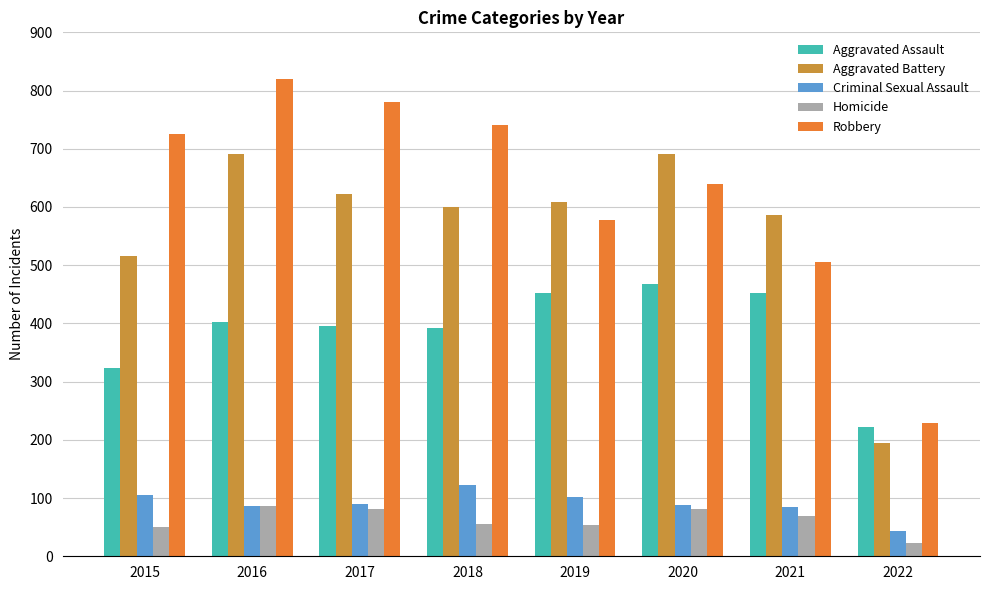

Rank the series at 2018 from highest to lowest value.

Robbery, Aggravated Battery, Aggravated Assault, Criminal Sexual Assault, Homicide